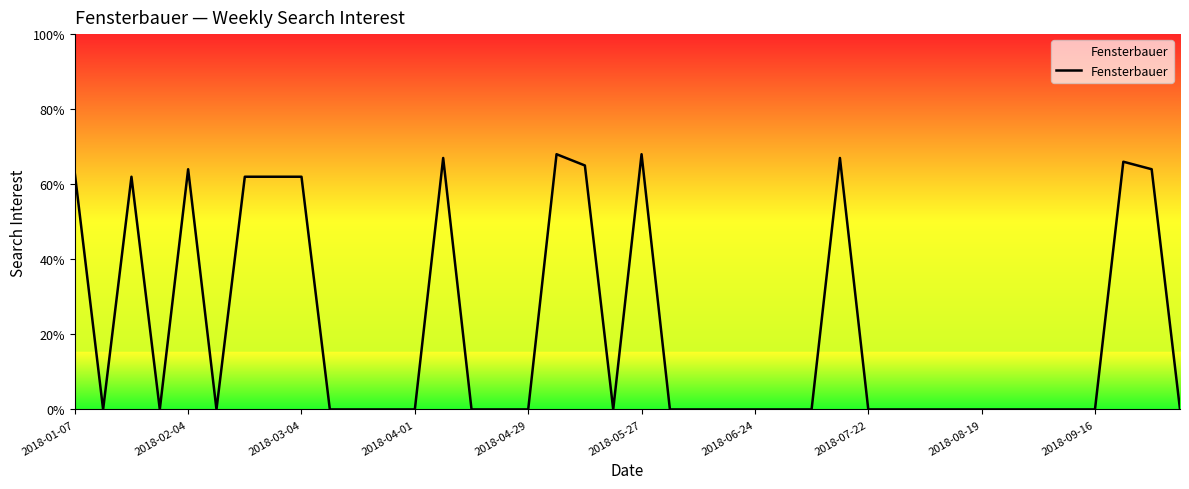

What is the difference between the maximum and minimum values?

68